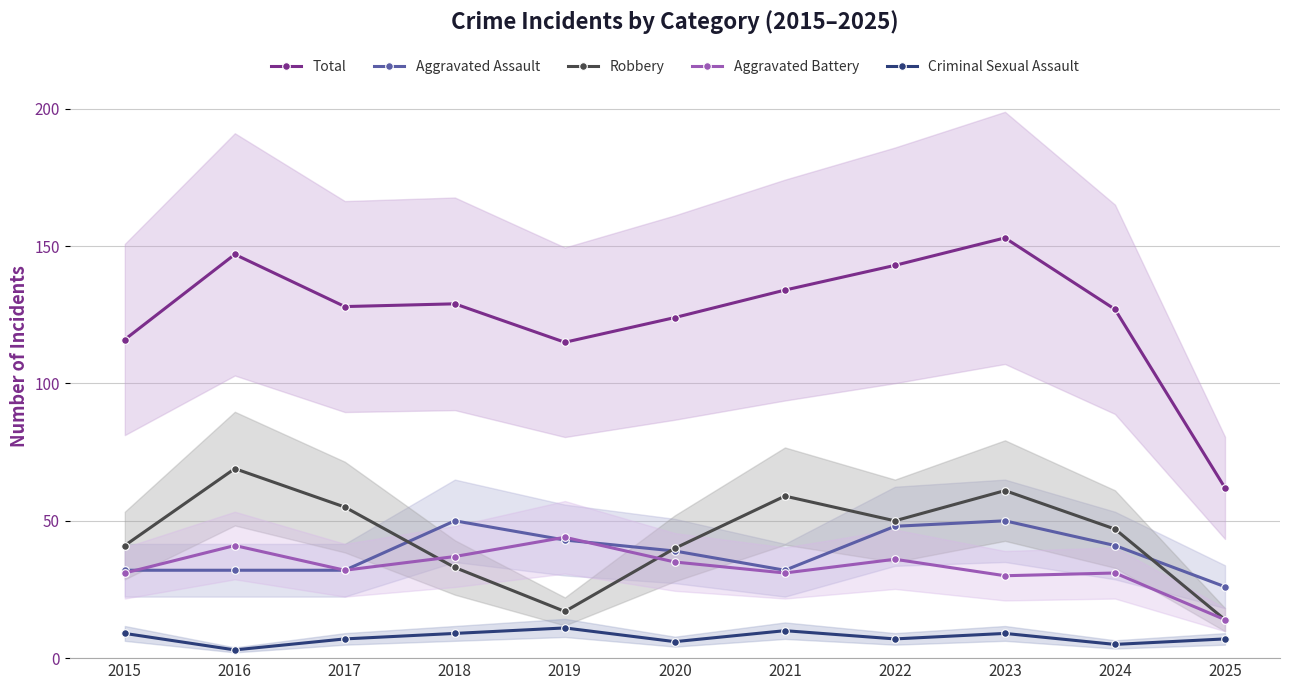

Between 2023 and 2019, which is larger?

2023